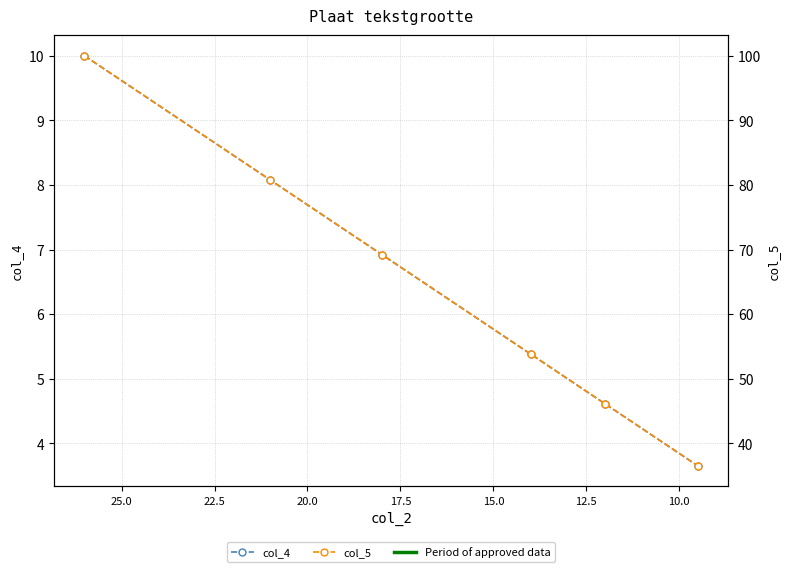

How many data points does each series have?

6